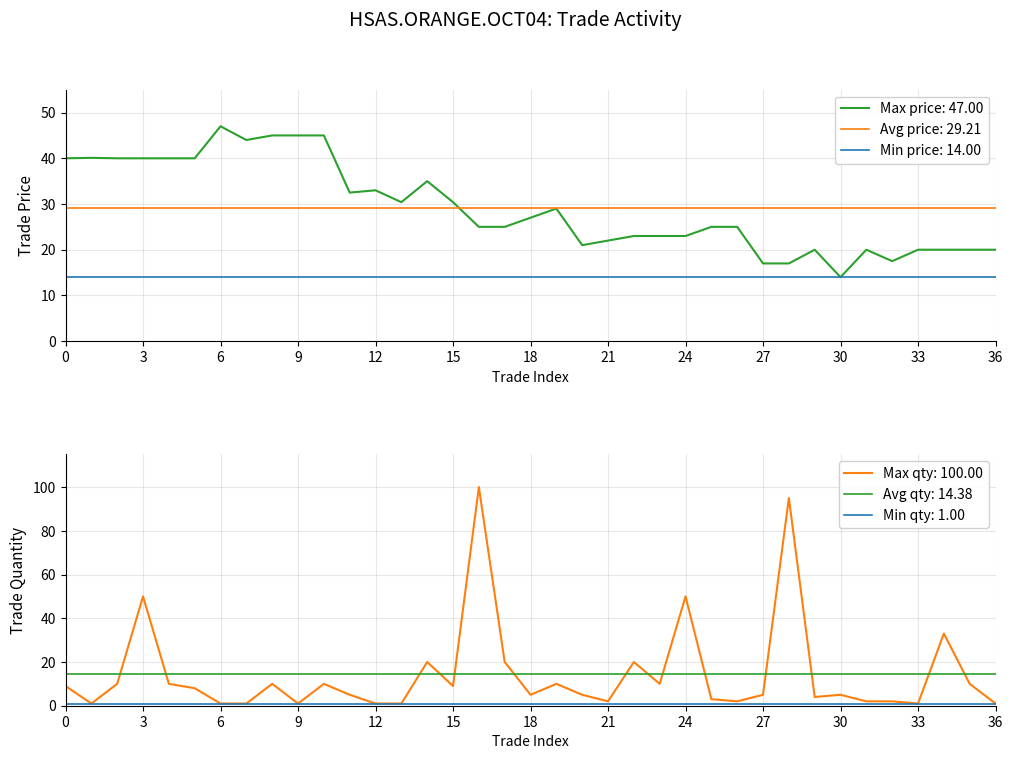

True or false: trade_price and trade_quantity intersect in this chart.

True